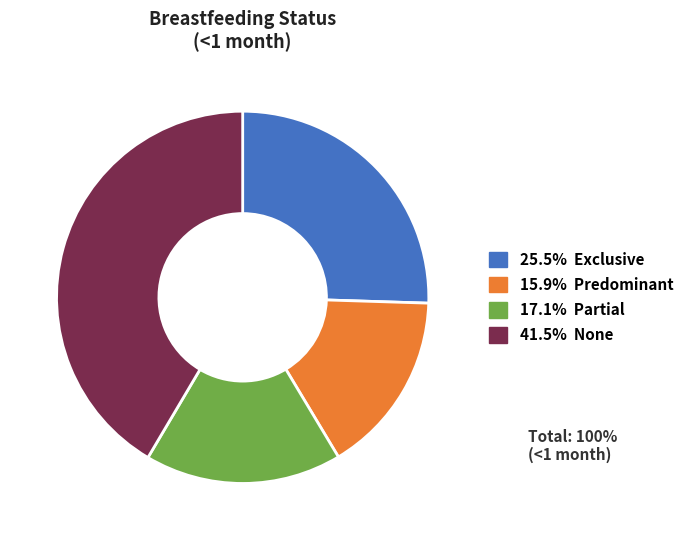

Does any single category account for the majority?

No